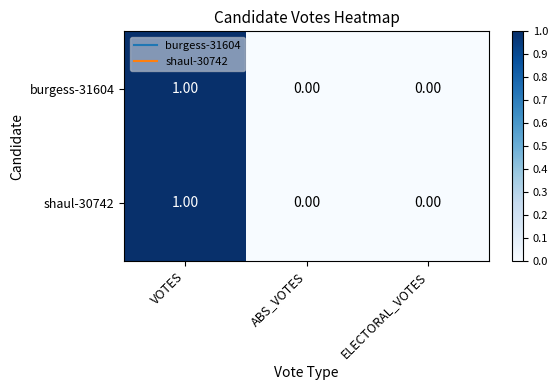

At which category is the sum across all series the highest?

VOTES